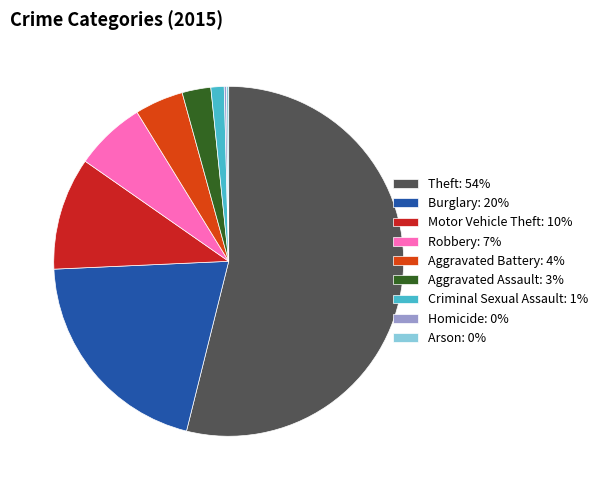

Is Theft: 54% the majority of the pie?

Yes